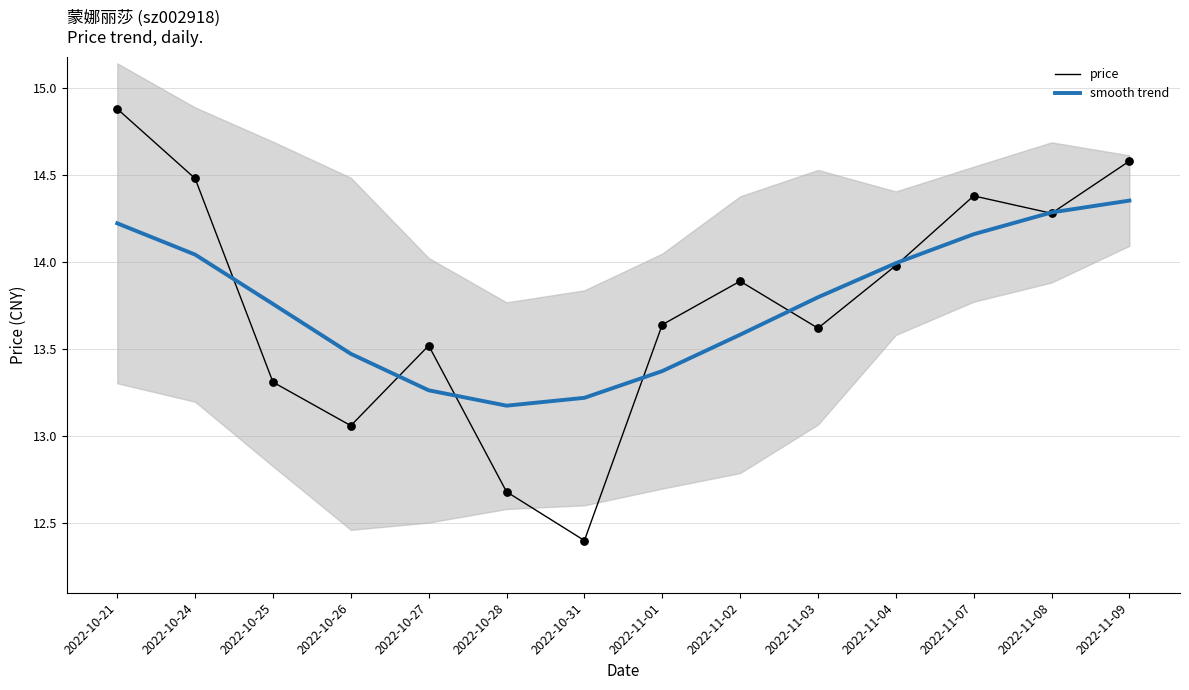

Which series contains the highest Y value?

price